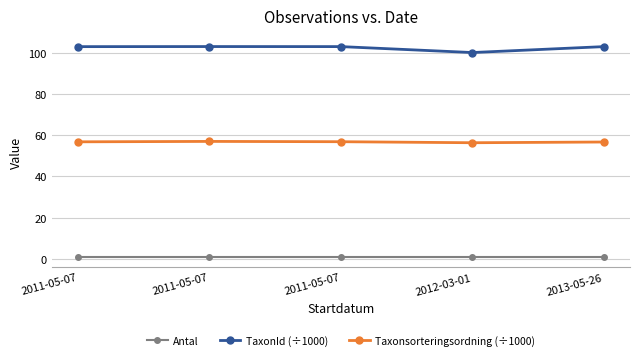

Does the chart have visible grid lines?

Yes